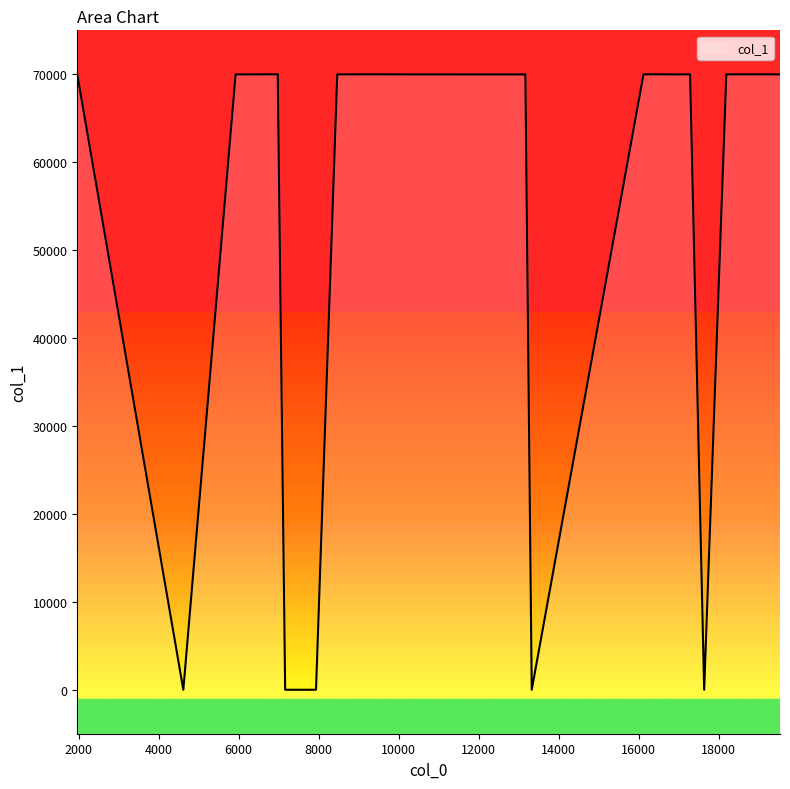

Which label corresponds to the smallest value in the chart?

17633